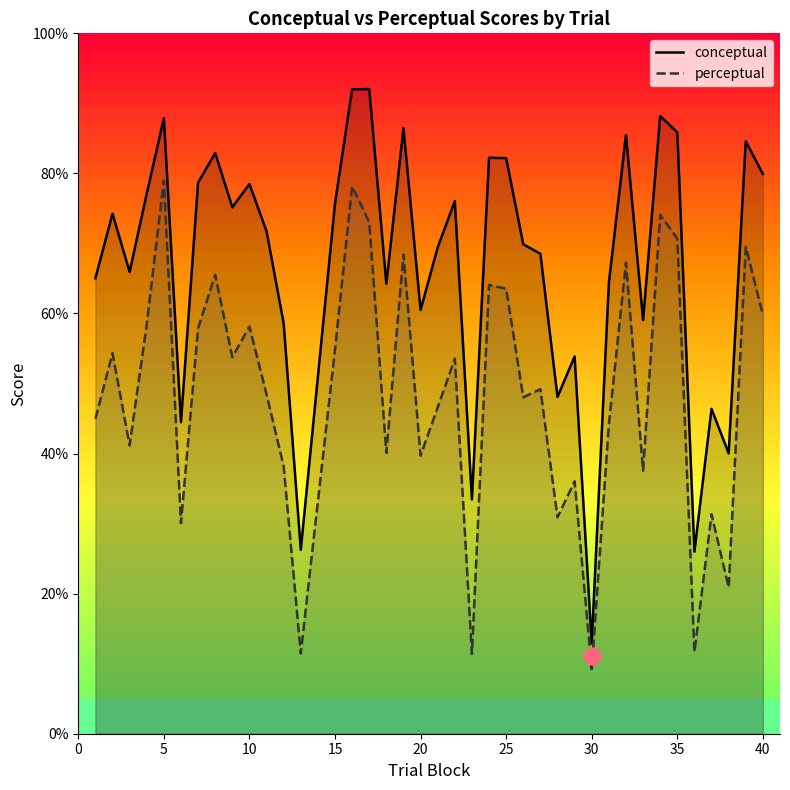

At how many categories does at least one series exceed 88?

3